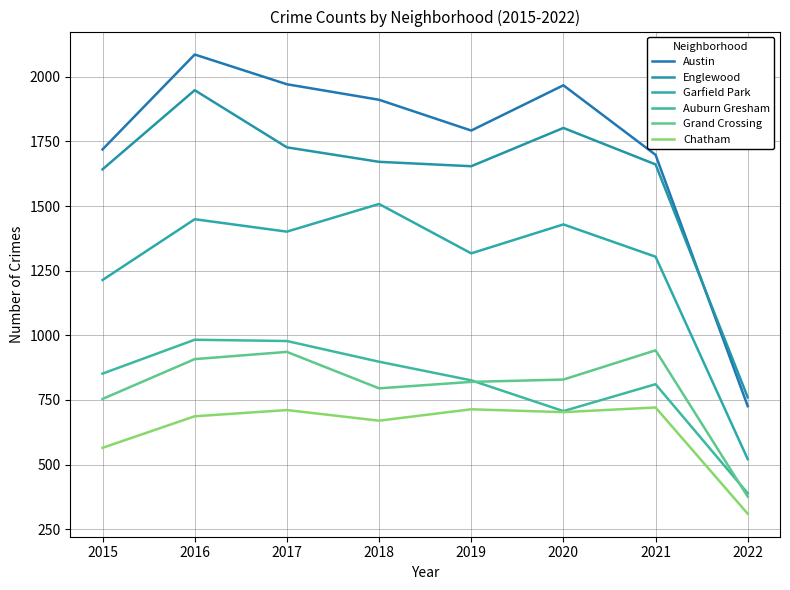

Does the chart have visible grid lines?

Yes